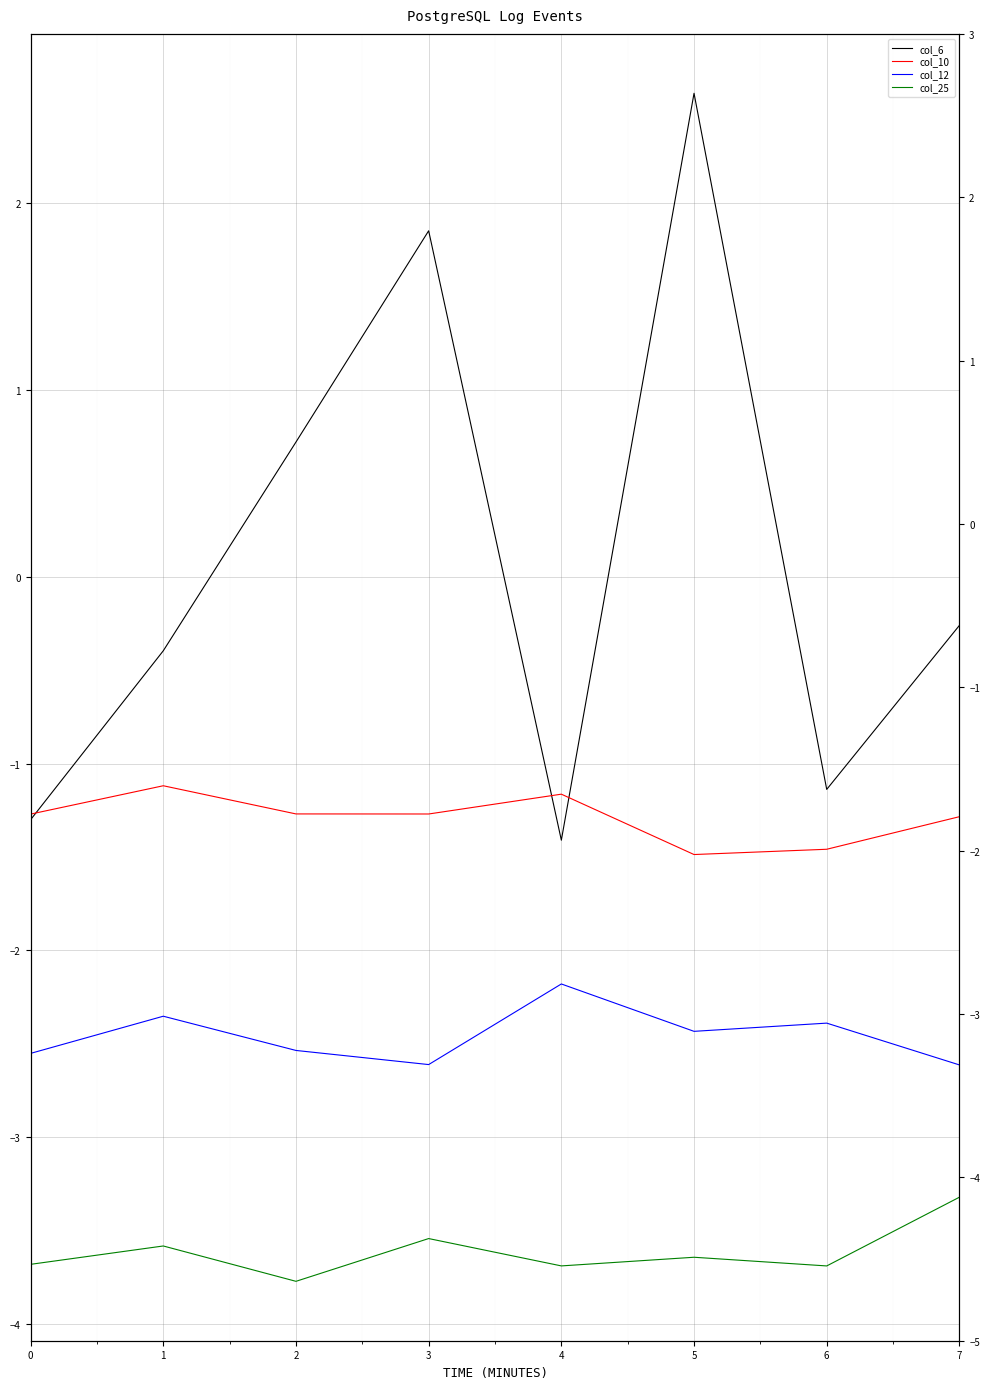

Does the chart display data point markers on the line(s)?

No